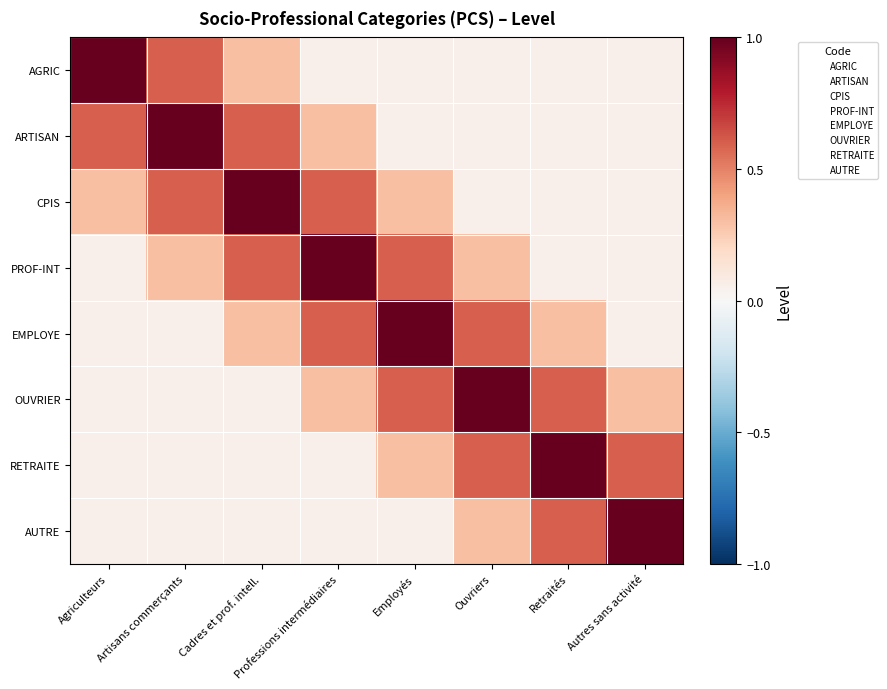

Count the number of data series in this chart.

8